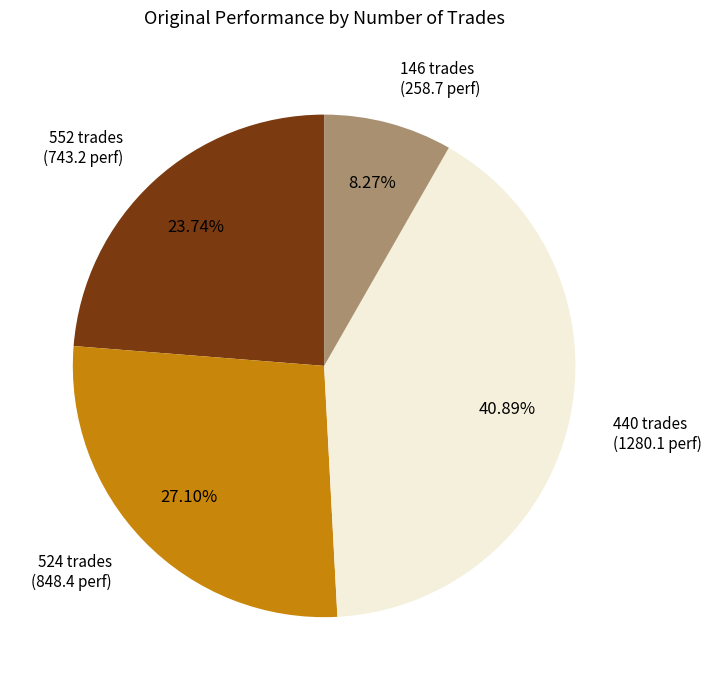

What percentage do 552 trades and 440 trades together represent?

64.6%